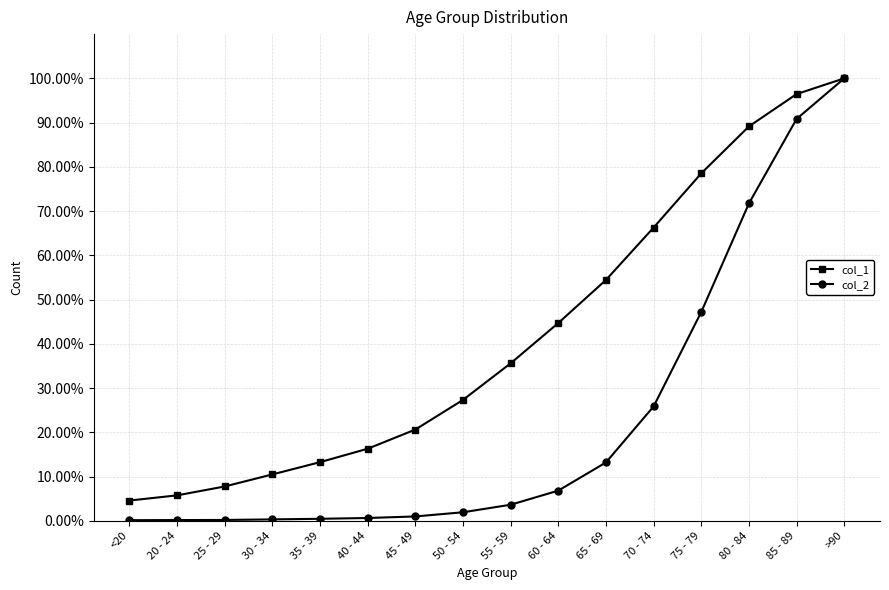

What is the difference between the second highest and second lowest values in the col_1 series?

90.7